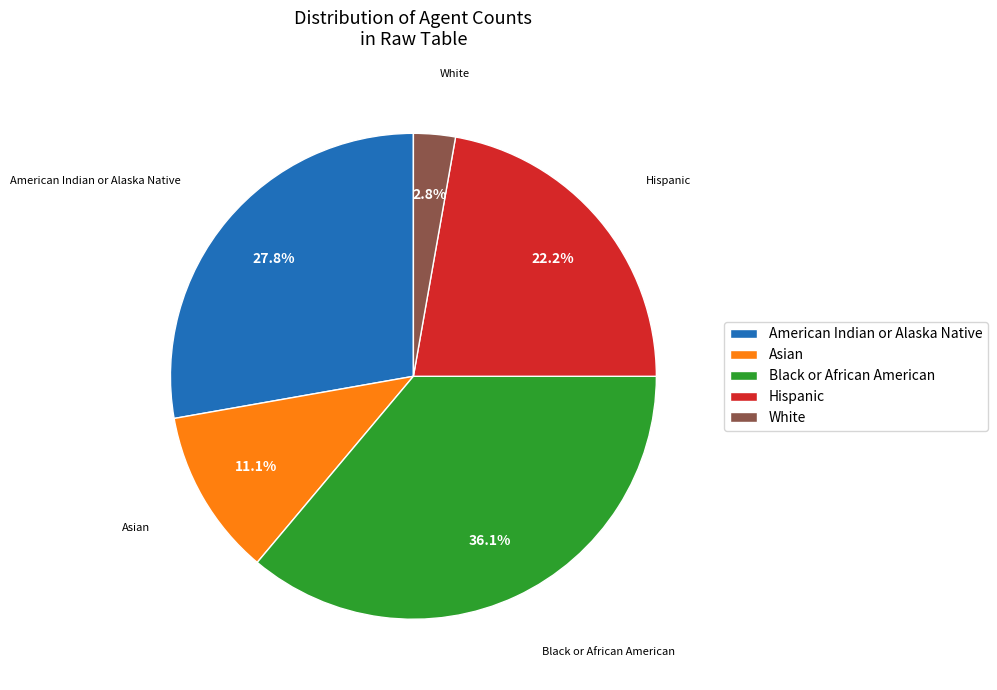

What is the ratio of the value at American Indian or Alaska Native to the value at Black or African American?

0.8